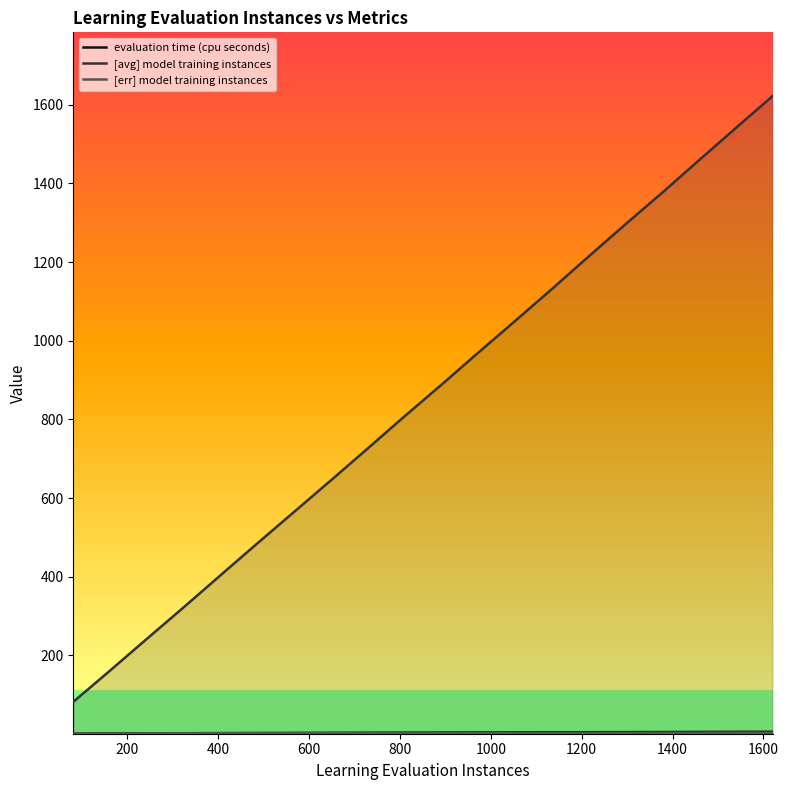

What is the maximum value shown in the chart?

1621.9